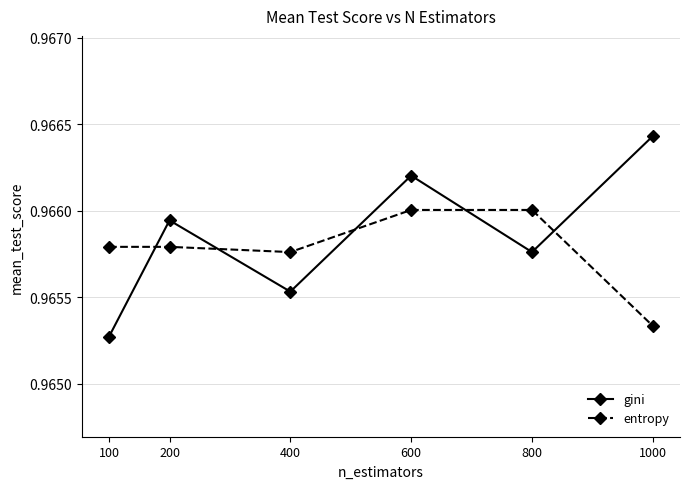

Is it true that gini equals 0.7 at 1000?

False